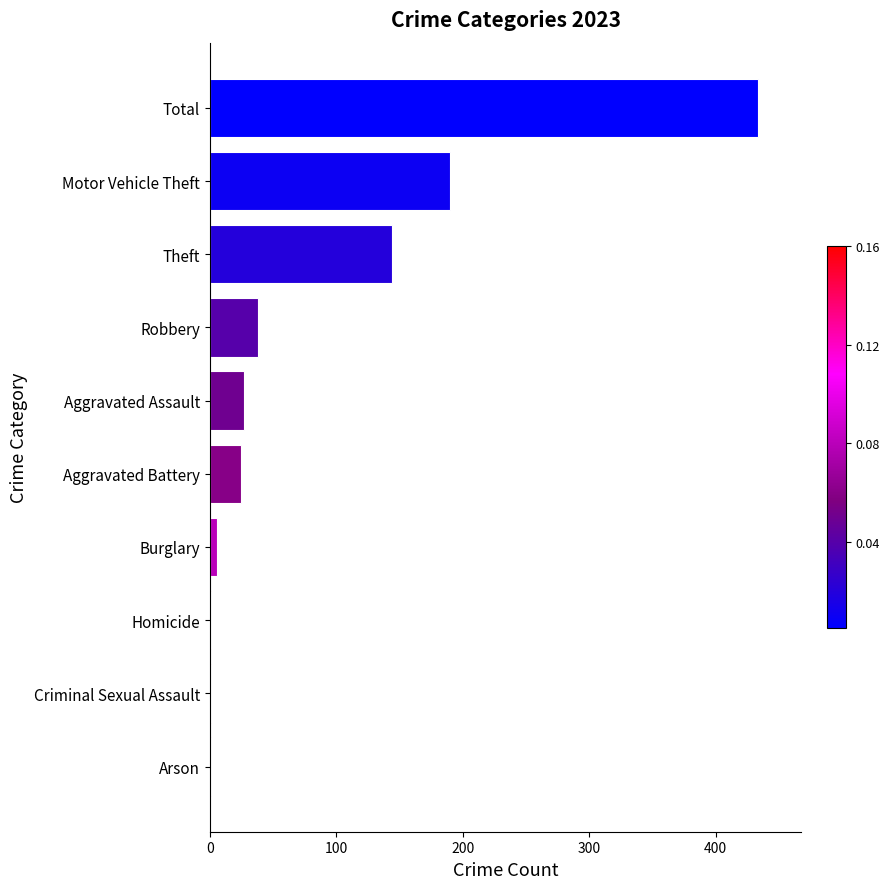

What is the greatest value displayed?

433